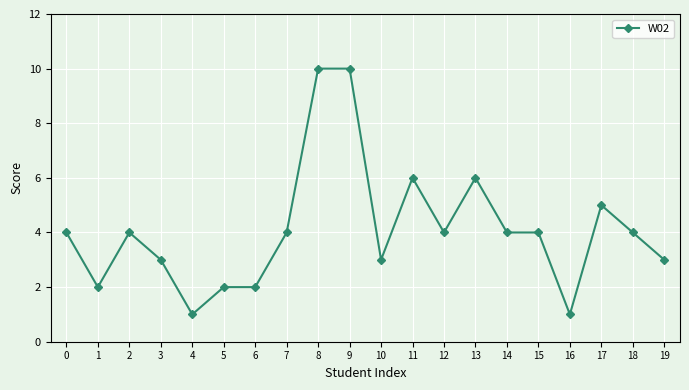

Reading left to right, transcribe all the data shown in this chart.

0=4	1=2	2=4	3=3	4=1	5=2	6=2	7=4	8=10	9=10	10=3	11=6	12=4	13=6	14=4	15=4	16=1	17=5	18=4	19=3